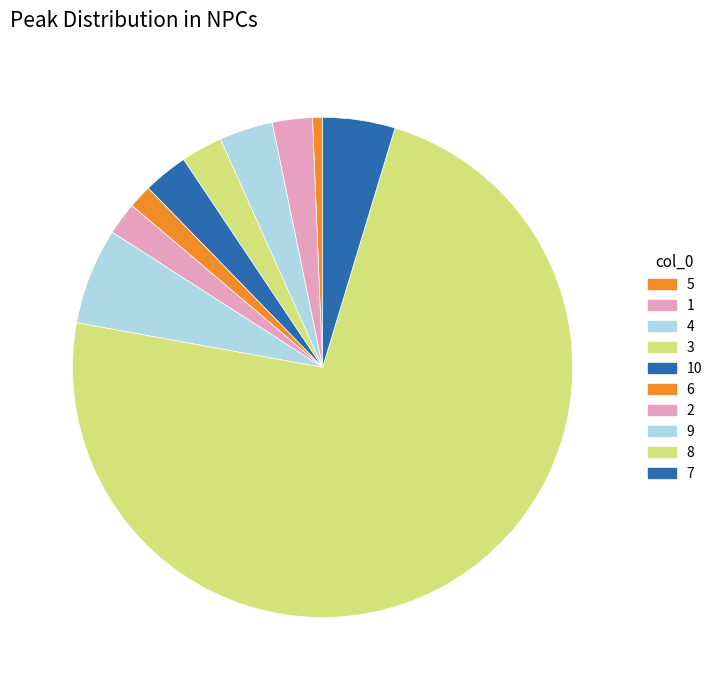

How much of the chart is everything except 1?

97.4%